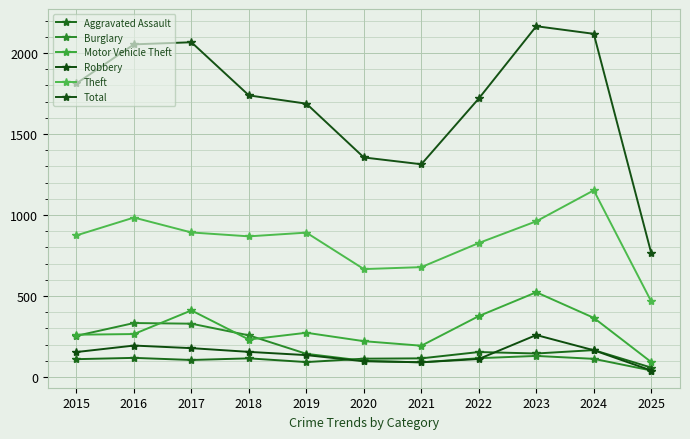

The Robbery series shows 244 at 2018. True or false?

False